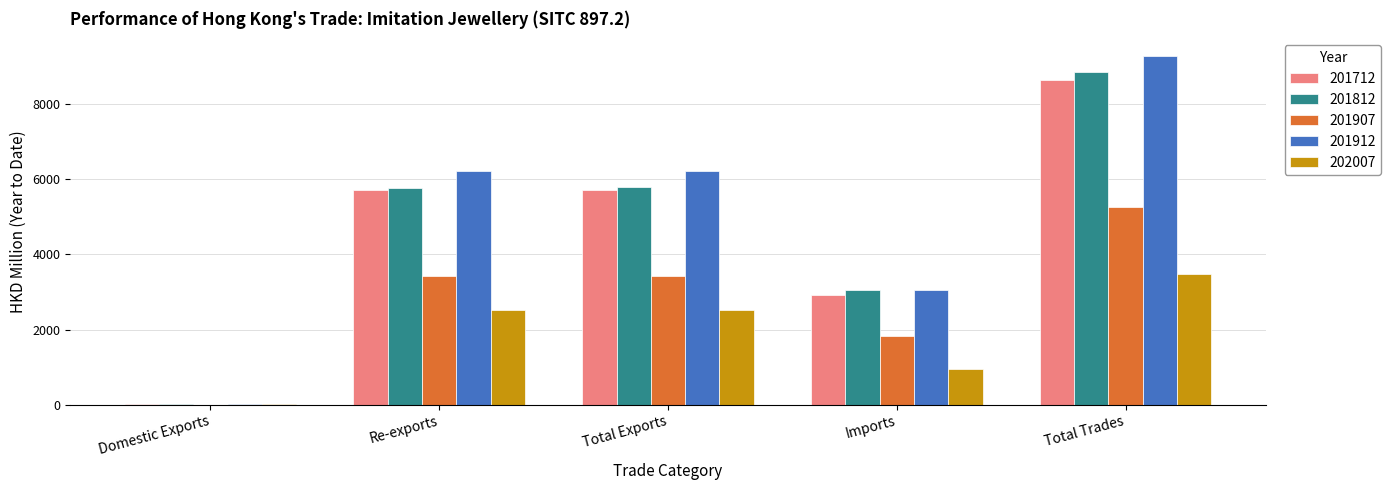

The 201907 series shows 3429.0 at Total Exports. True or false?

True